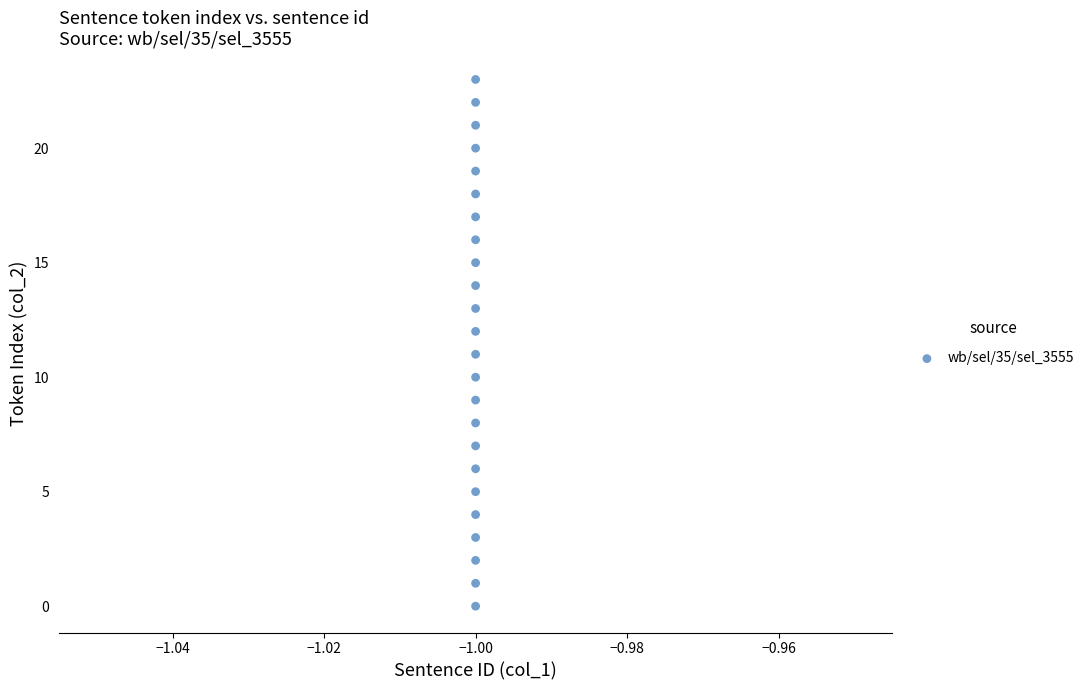

What is the range of Y values (max minus min)?

23